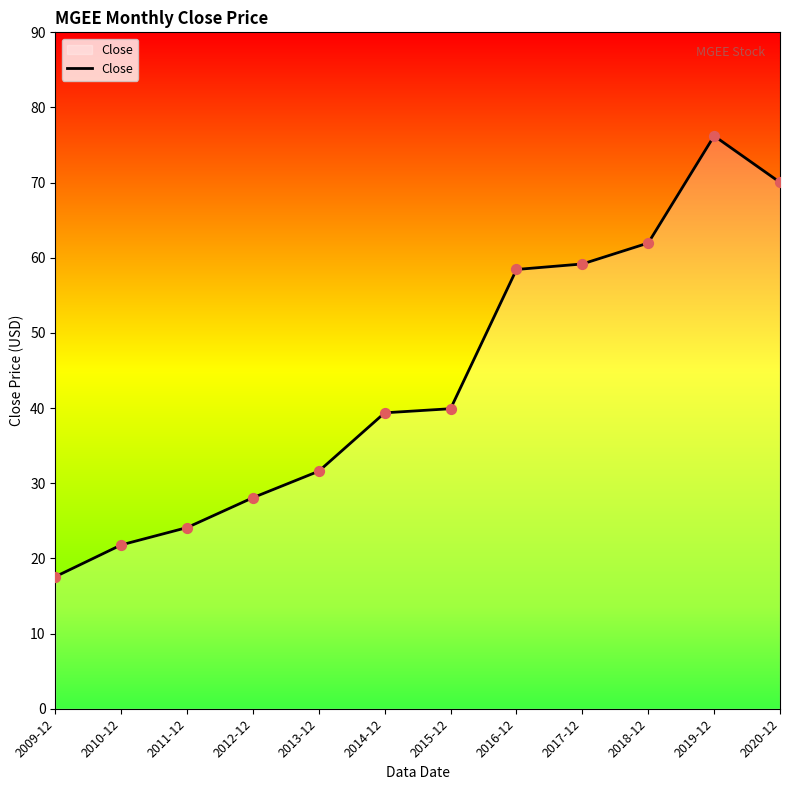

Between 2010-12 and 2014-12, which is larger?

2014-12